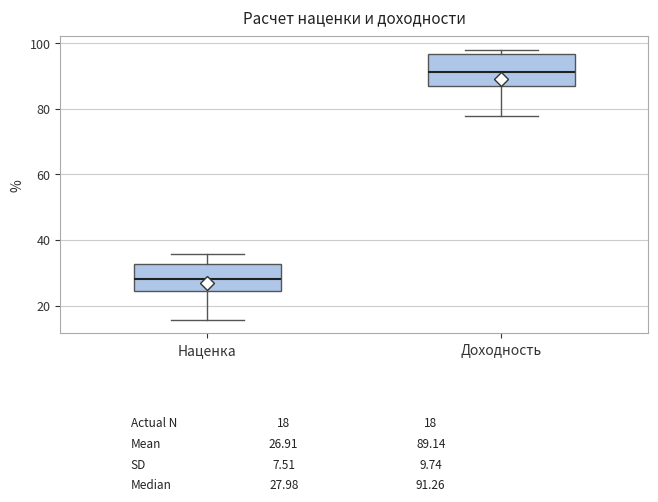

Which box's median line is the highest?

Доходность